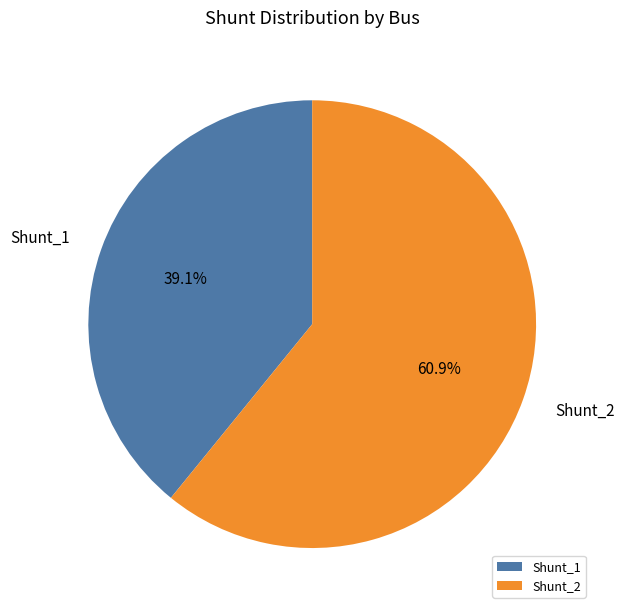

Is it true that Shunt_1 is 39% of the pie?

True